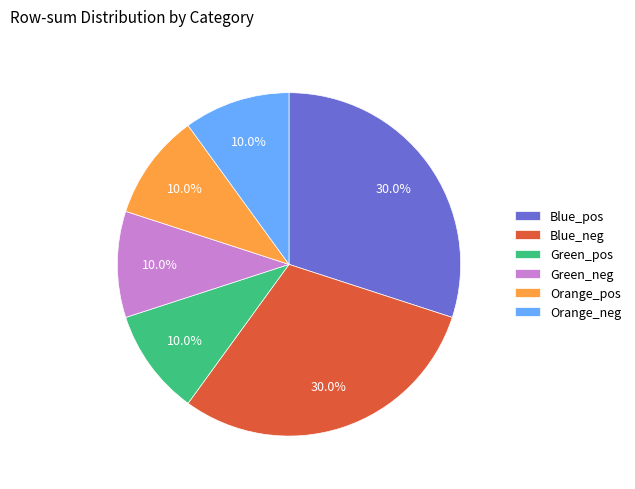

Is there a majority slice in this chart?

No